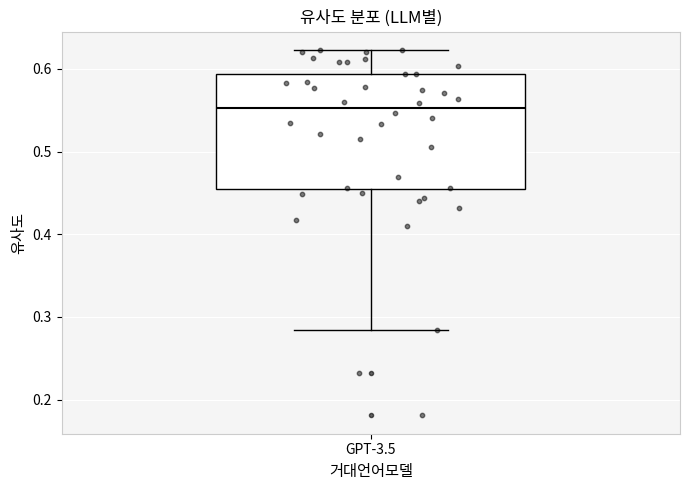

Read this box plot against the y-axis: the position of the median line, the range covered by the box, and the ends of both whiskers. The values are not printed on the chart, so give them approximately, as read against the axis.

median 0.55, box 0.45 to 0.59, whiskers 0.28 to 0.62